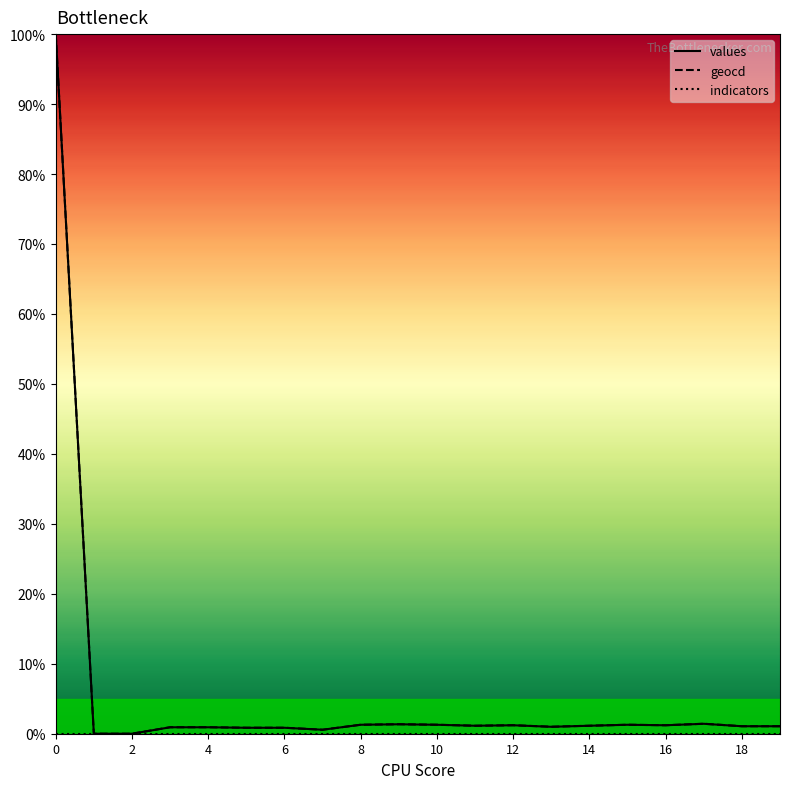

What is the greatest value displayed?

100.0